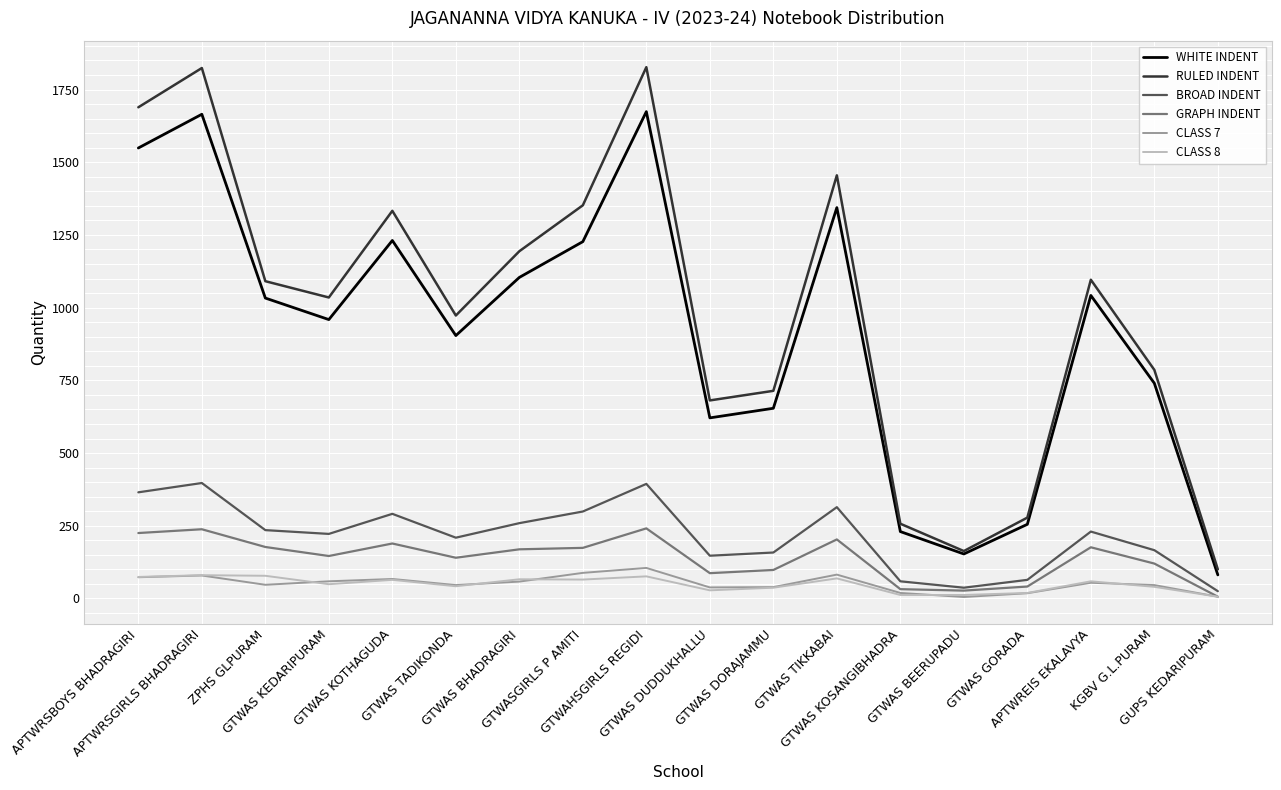

Does the chart have visible grid lines?

Yes